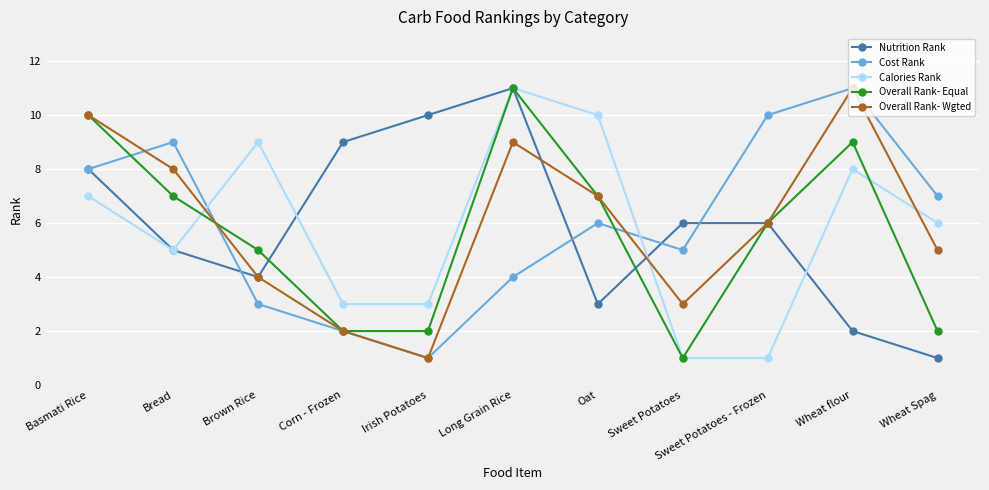

At which category is the sum across all series the highest?

Long Grain Rice